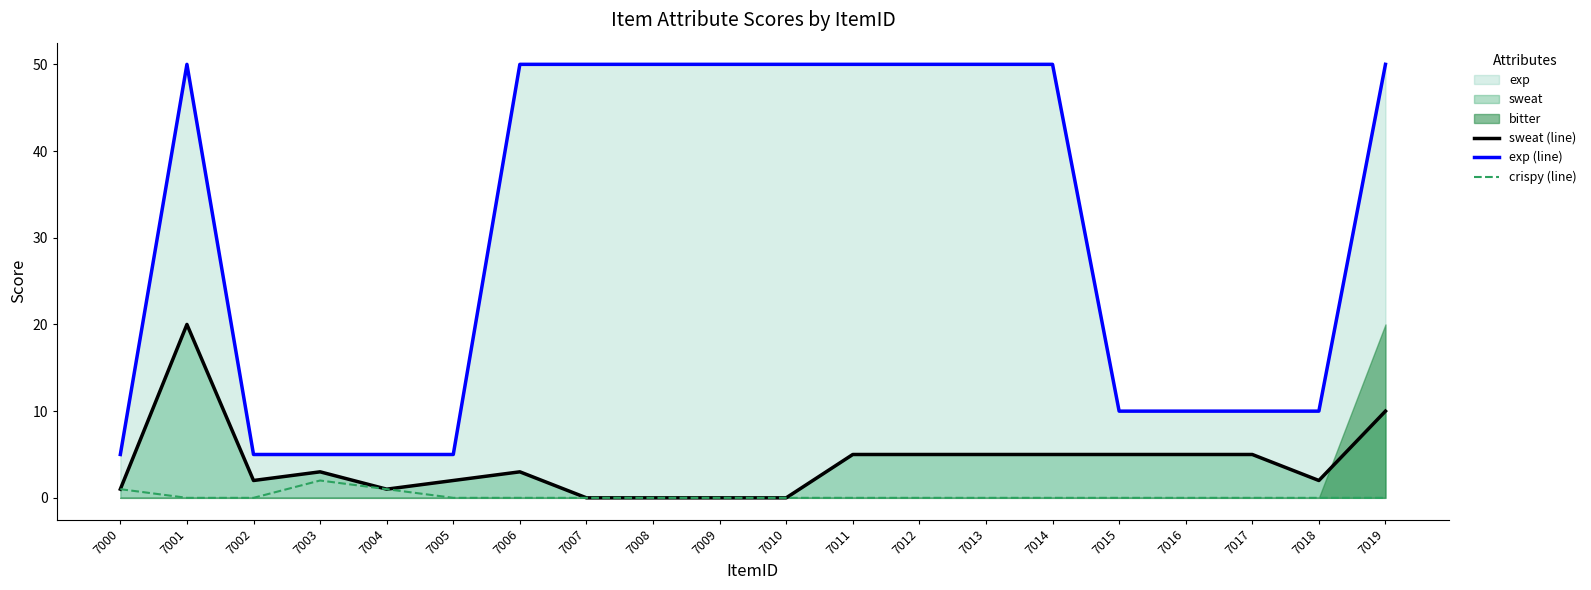

At how many categories does at least one series exceed 34?

11